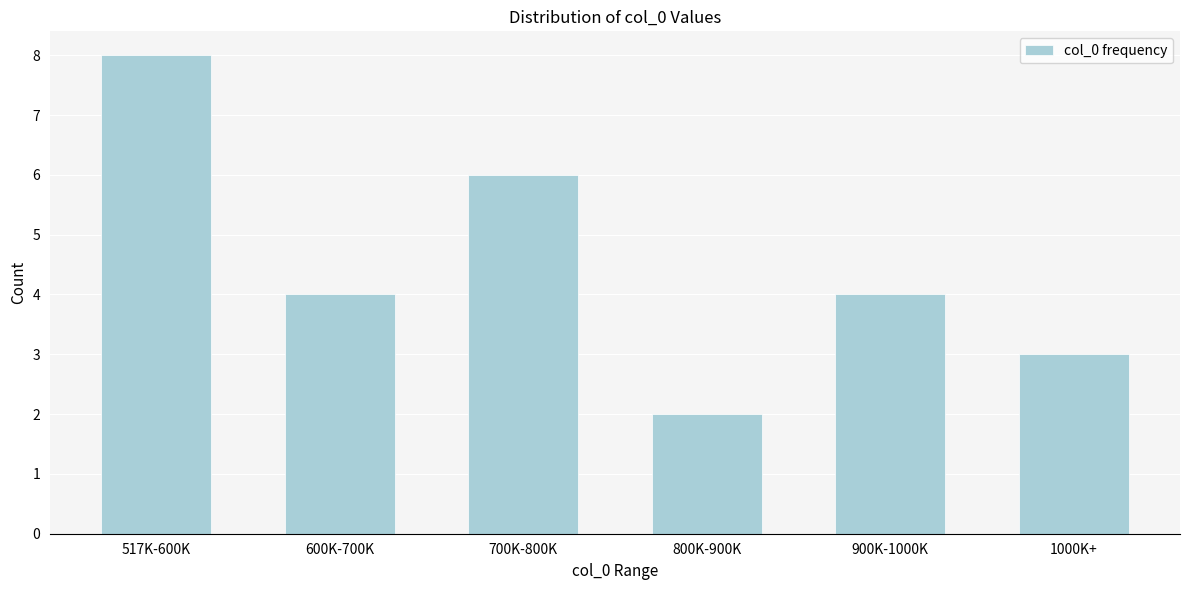

Reading right to left, extract all data points from this chart.

3	4	2	6	4	8